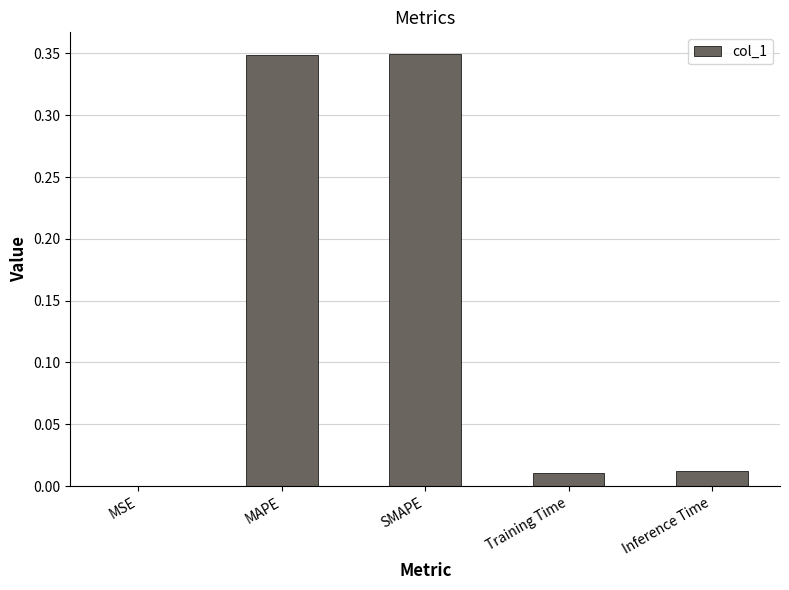

How many series are shown in this chart?

1